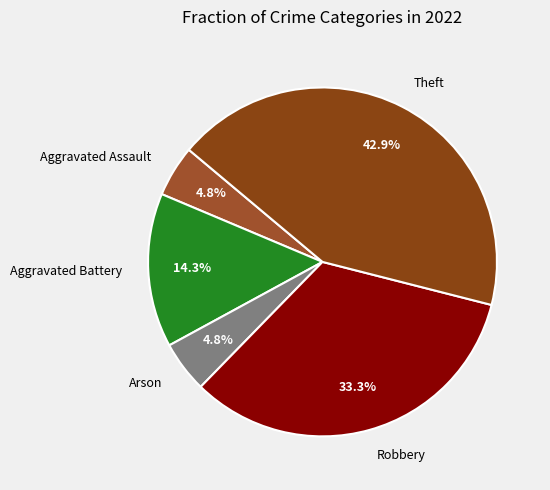

True or false: Theft accounts for 32% of the total.

False